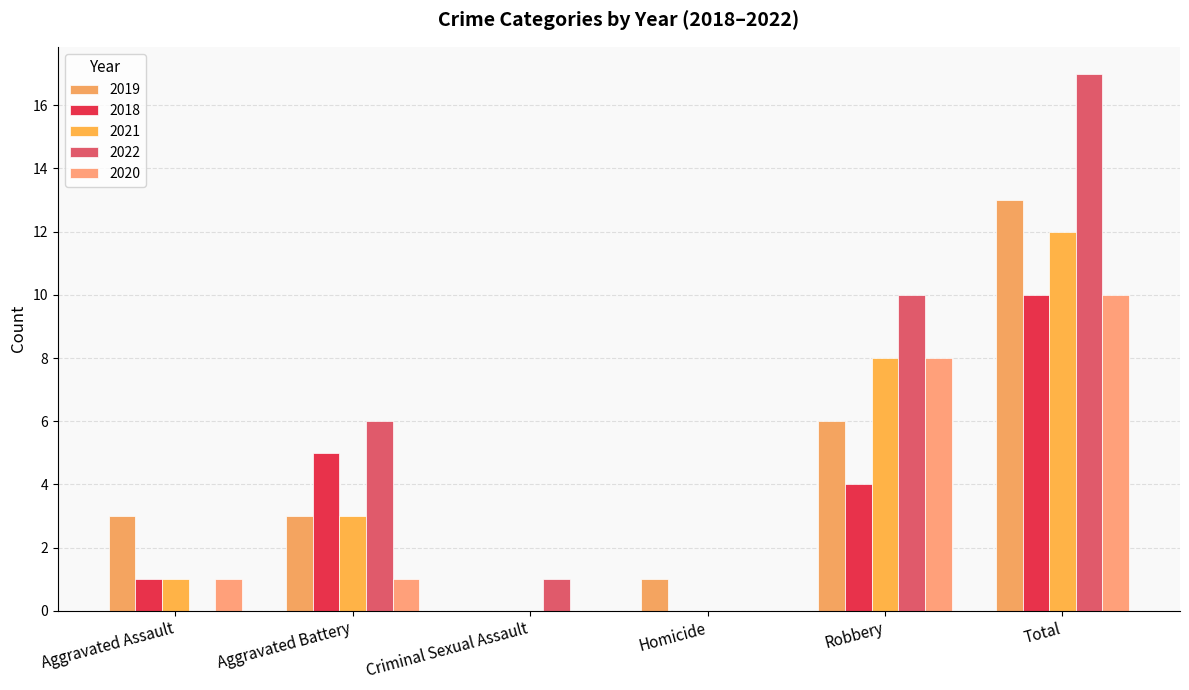

What is the sum of the 2020 values at Robbery and Aggravated Battery?

9